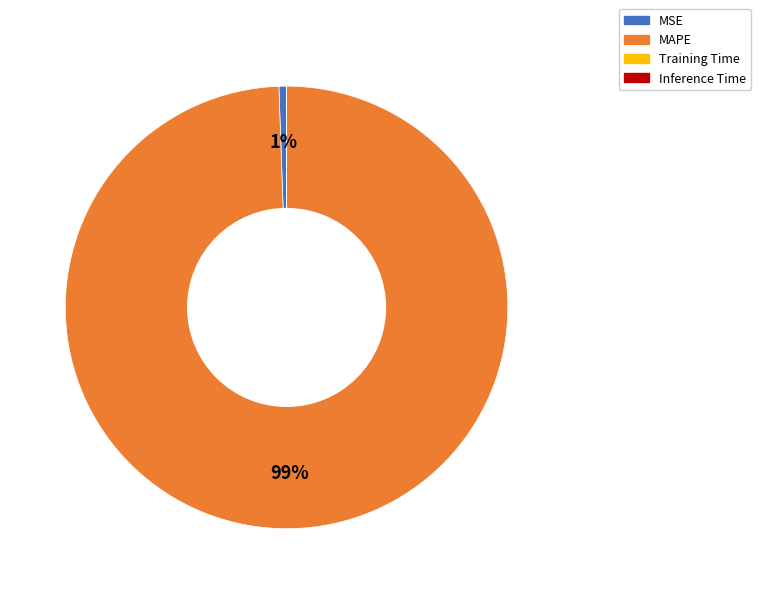

What is the majority slice?

MAPE